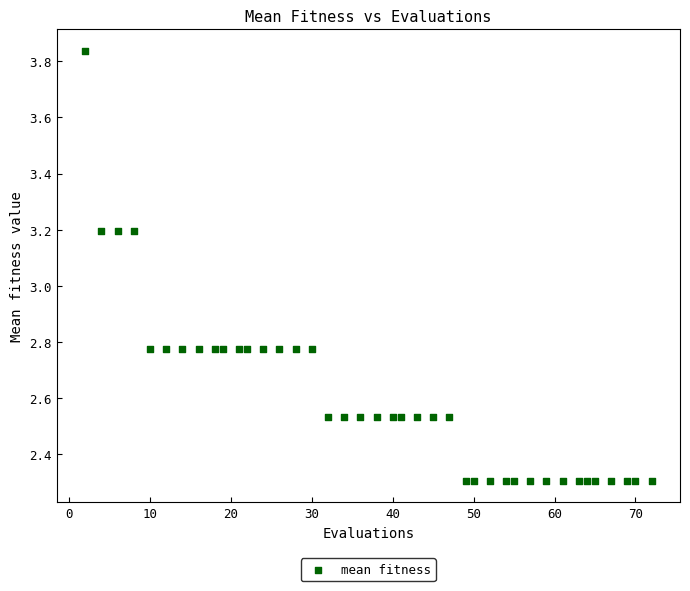

What is the range of Y values (max minus min)?

1.5